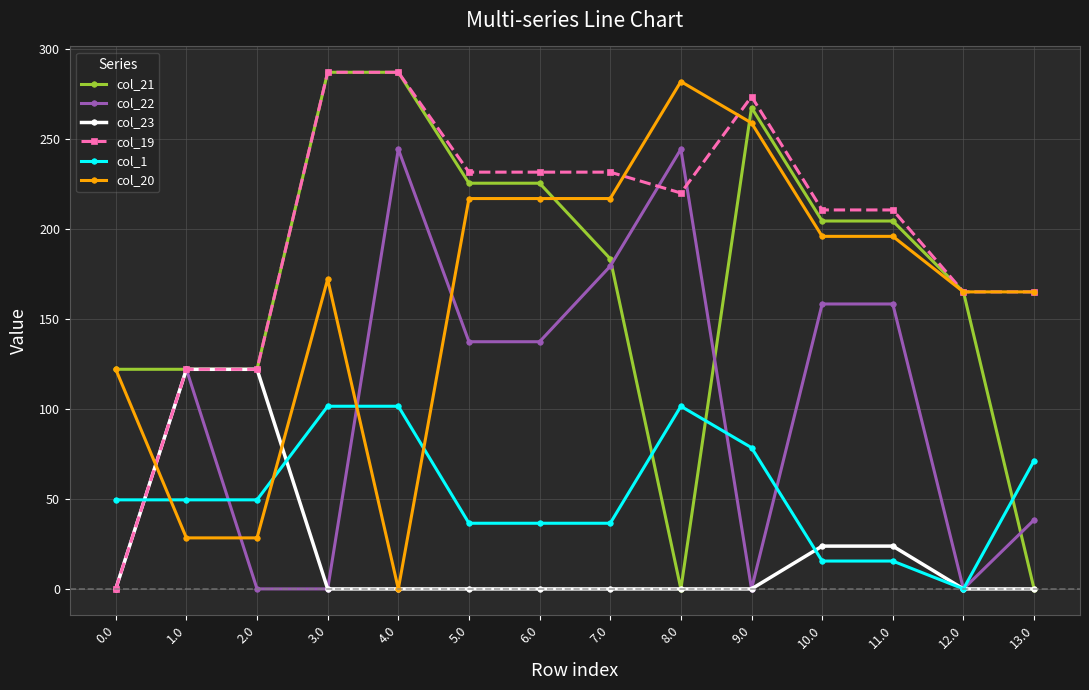

What is the spread (max minus min) of values at 0.0?

122.0